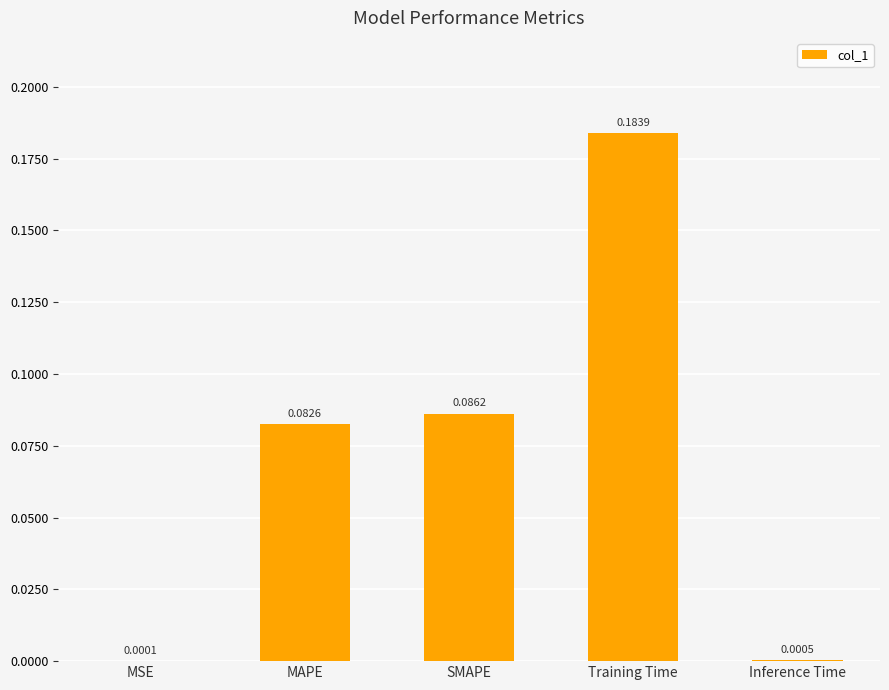

Which label corresponds to the largest value in the chart?

Training Time